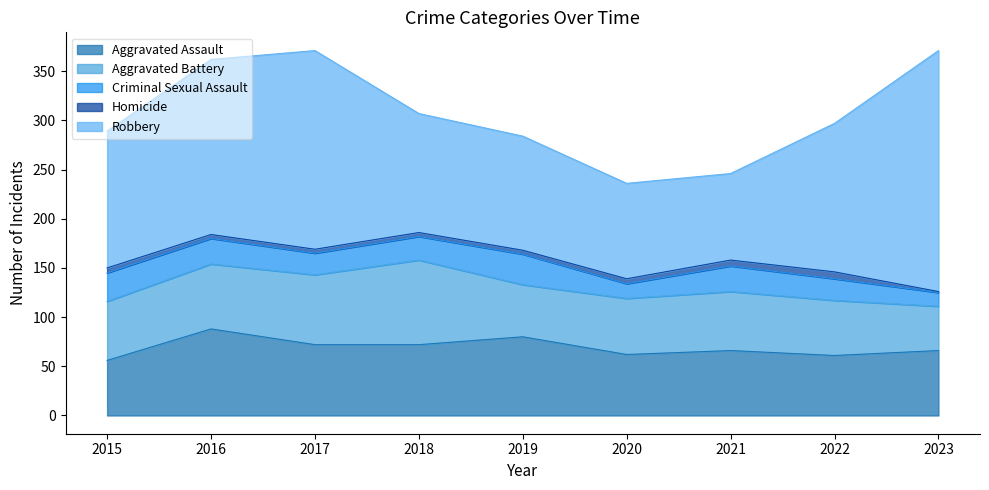

Reading right to left, list all the values displayed in this chart.

Aggravated Assault: 2023=66	2022=61	2021=66	2020=62	2019=80	2018=72	2017=72	2016=88	2015=56
Aggravated Battery: 2023=45	2022=56	2021=60	2020=57	2019=53	2018=86	2017=71	2016=66	2015=60
Criminal Sexual Assault: 2023=14	2022=22	2021=26	2020=15	2019=31	2018=24	2017=22	2016=26	2015=29
Homicide: 2023=1	2022=7	2021=6	2020=5	2019=4	2018=4	2017=4	2016=4	2015=5
Robbery: 2023=245	2022=151	2021=88	2020=97	2019=116	2018=121	2017=202	2016=178	2015=139